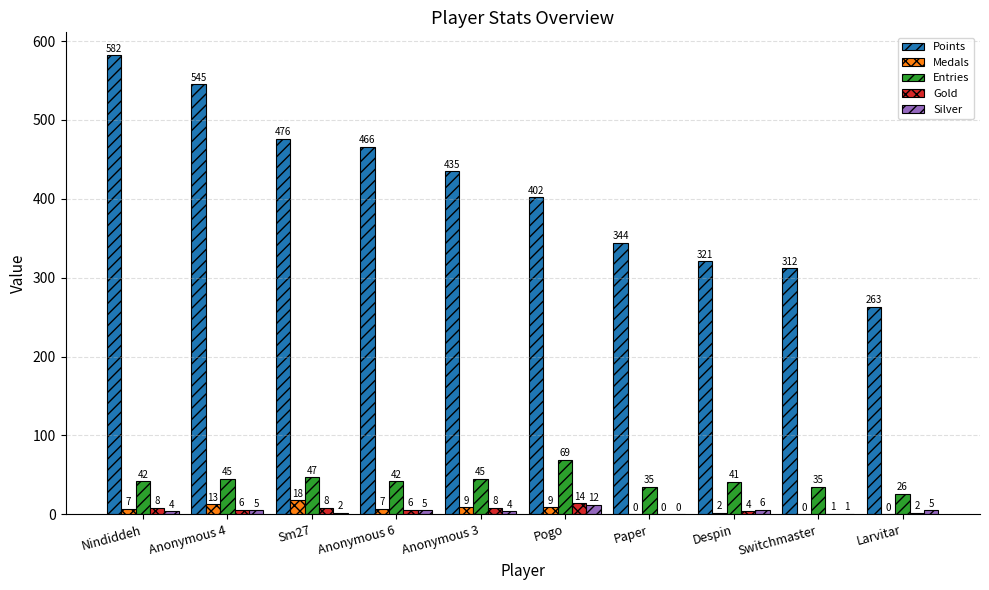

Which category has the highest value in the Entries series?

Pogo